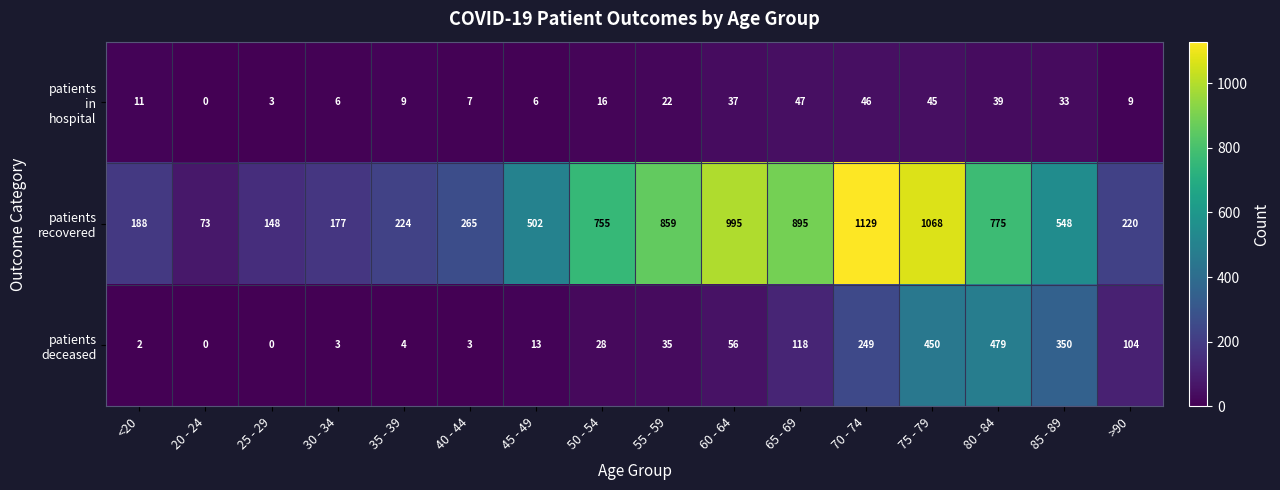

What is the difference between the highest and lowest values at 40 - 44?

262